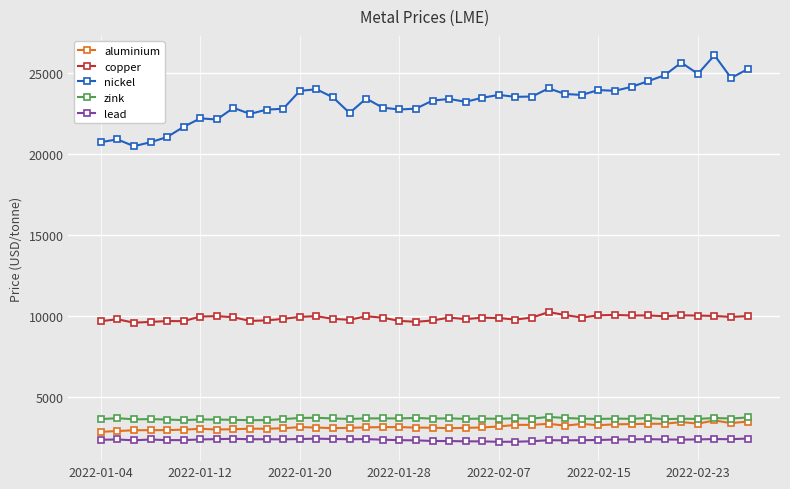

What is the value of the copper point at the 38th from the left?

9983.0